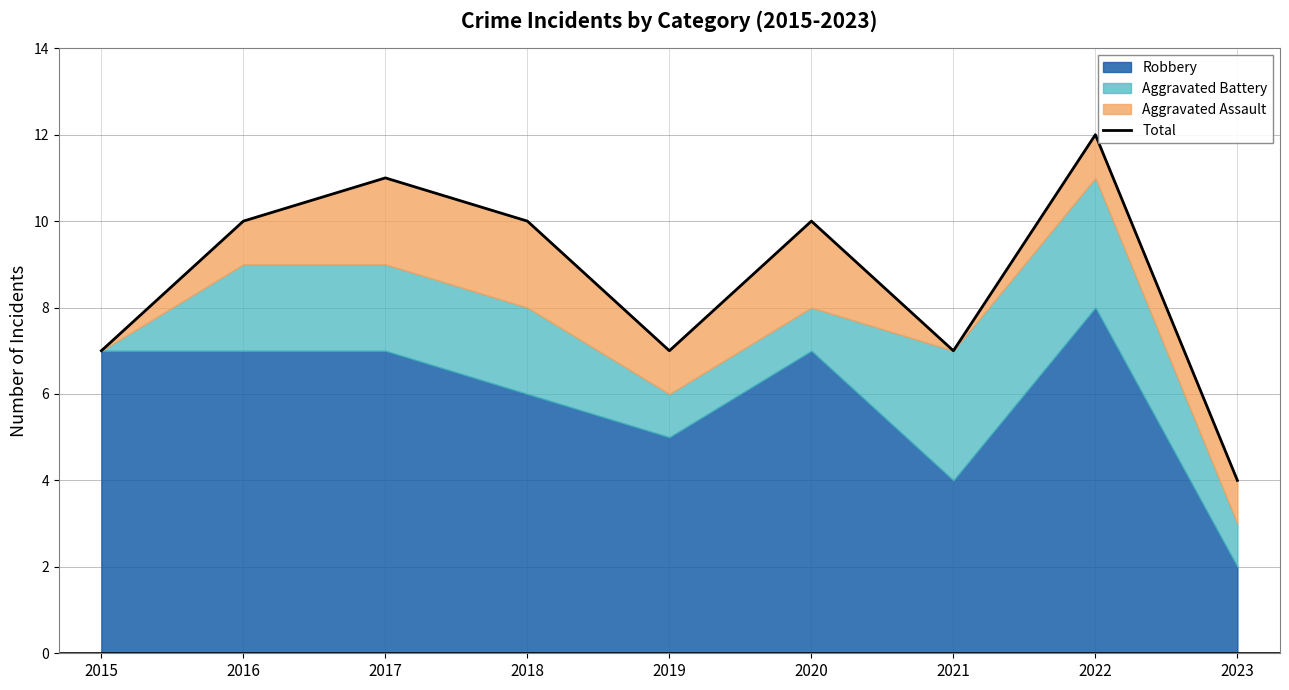

Which label corresponds to the largest value in the chart?

2022